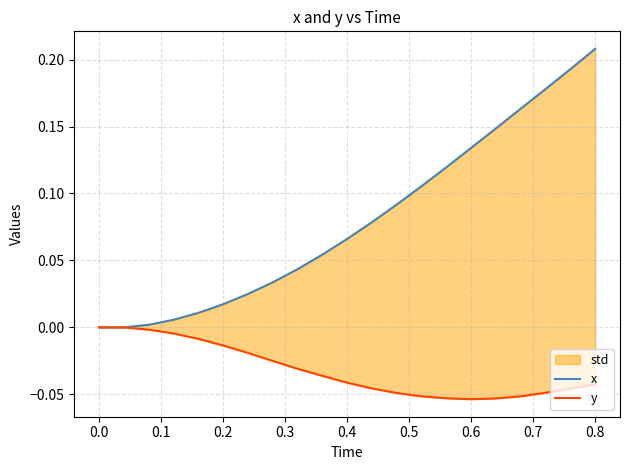

What is the sum of all y values?

-0.7